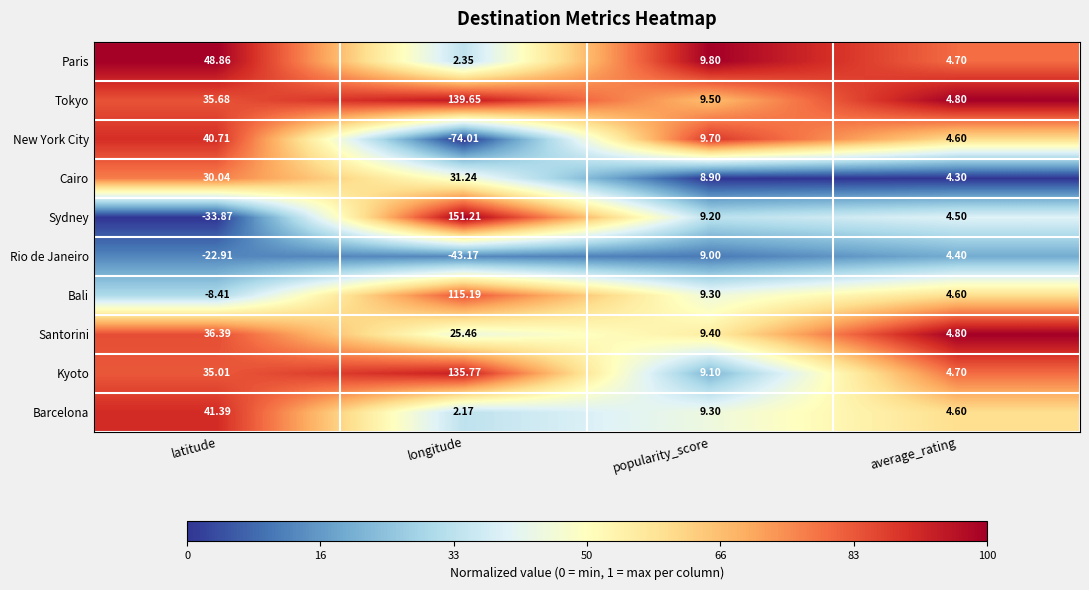

At which category is the sum across all series the highest?

longitude